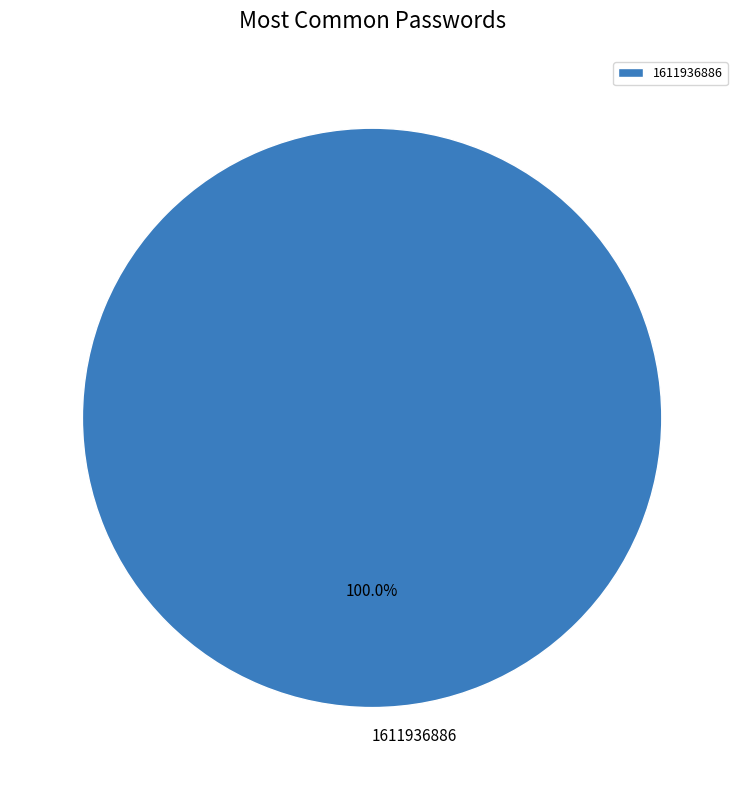

True or false: 1611936886 accounts for 94% of the total.

False